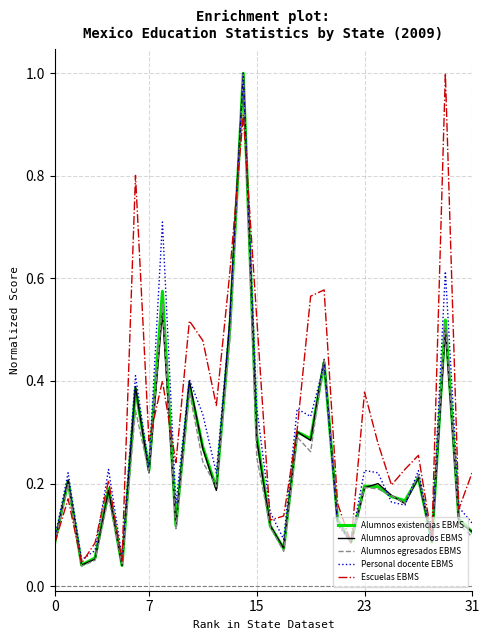

Which series ends up on top after the final intersection of Alumnos egresados EBMS and Alumnos existencias EBMS?

Alumnos existencias EBMS